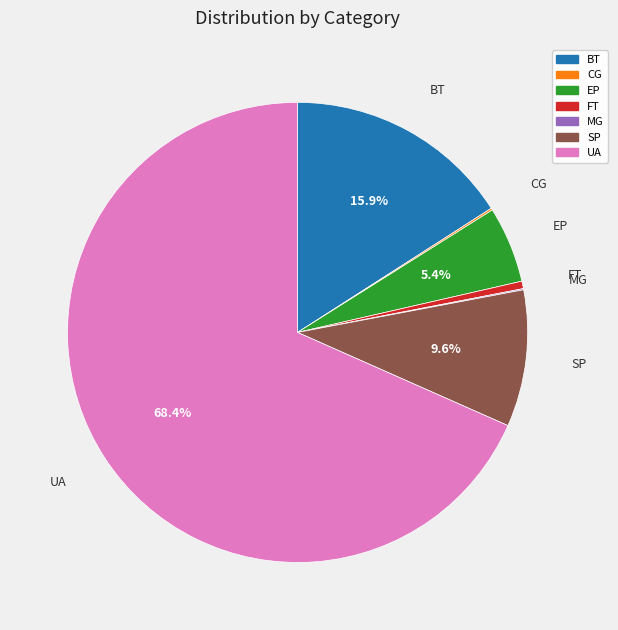

What is the largest slice in the pie chart?

UA